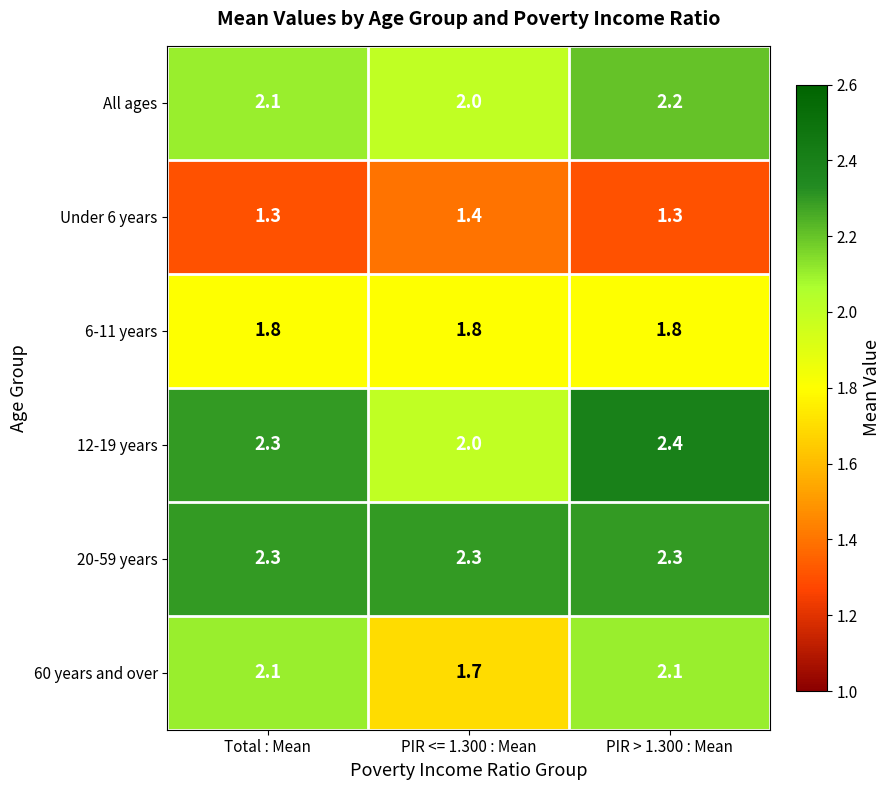

Rank the series at PIR > 1.300 : Mean from lowest to highest value.

Under 6 years, 6-11 years, 60 years and over, All ages, 20-59 years, 12-19 years